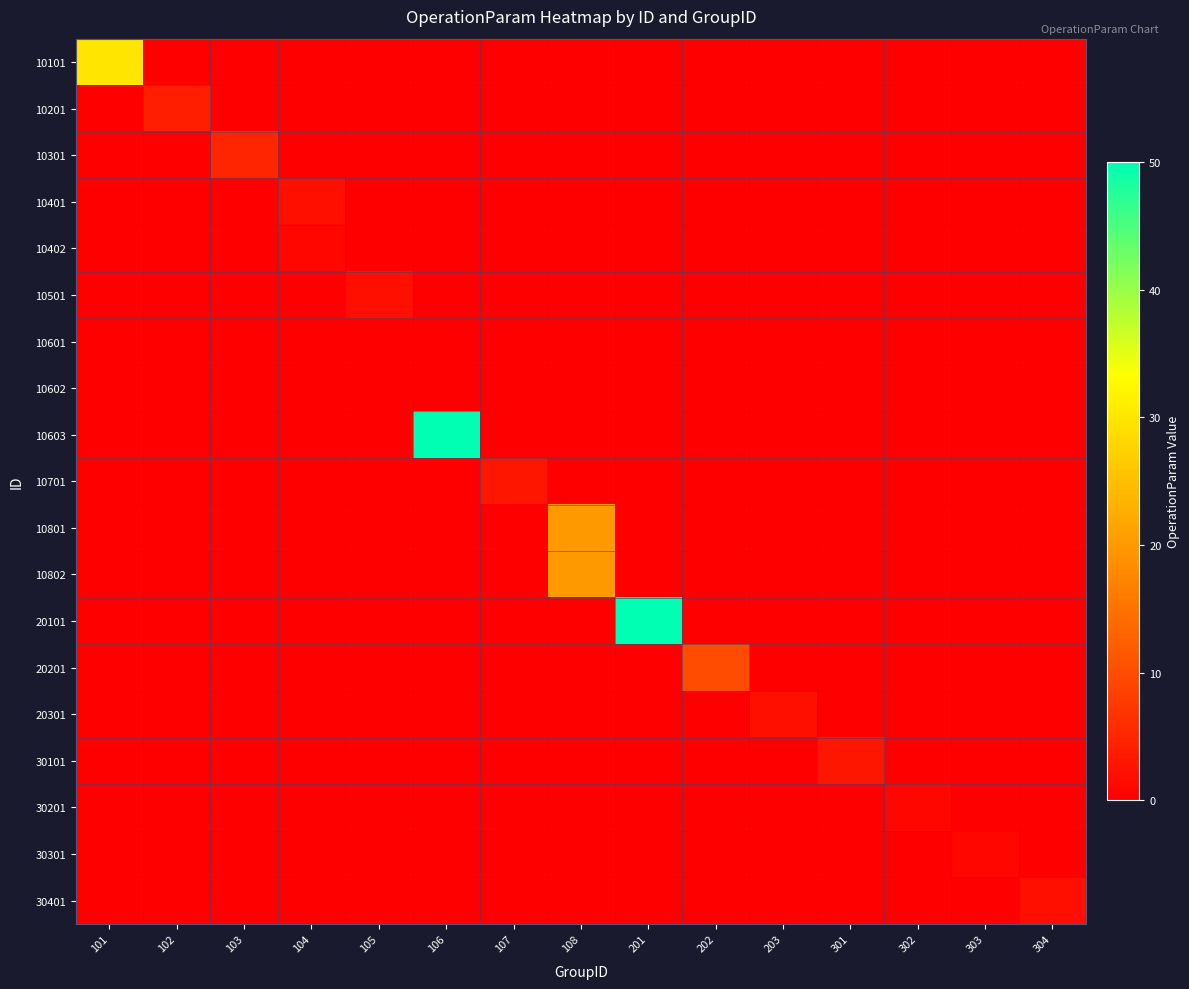

Which series has the widest spread of values?

10603